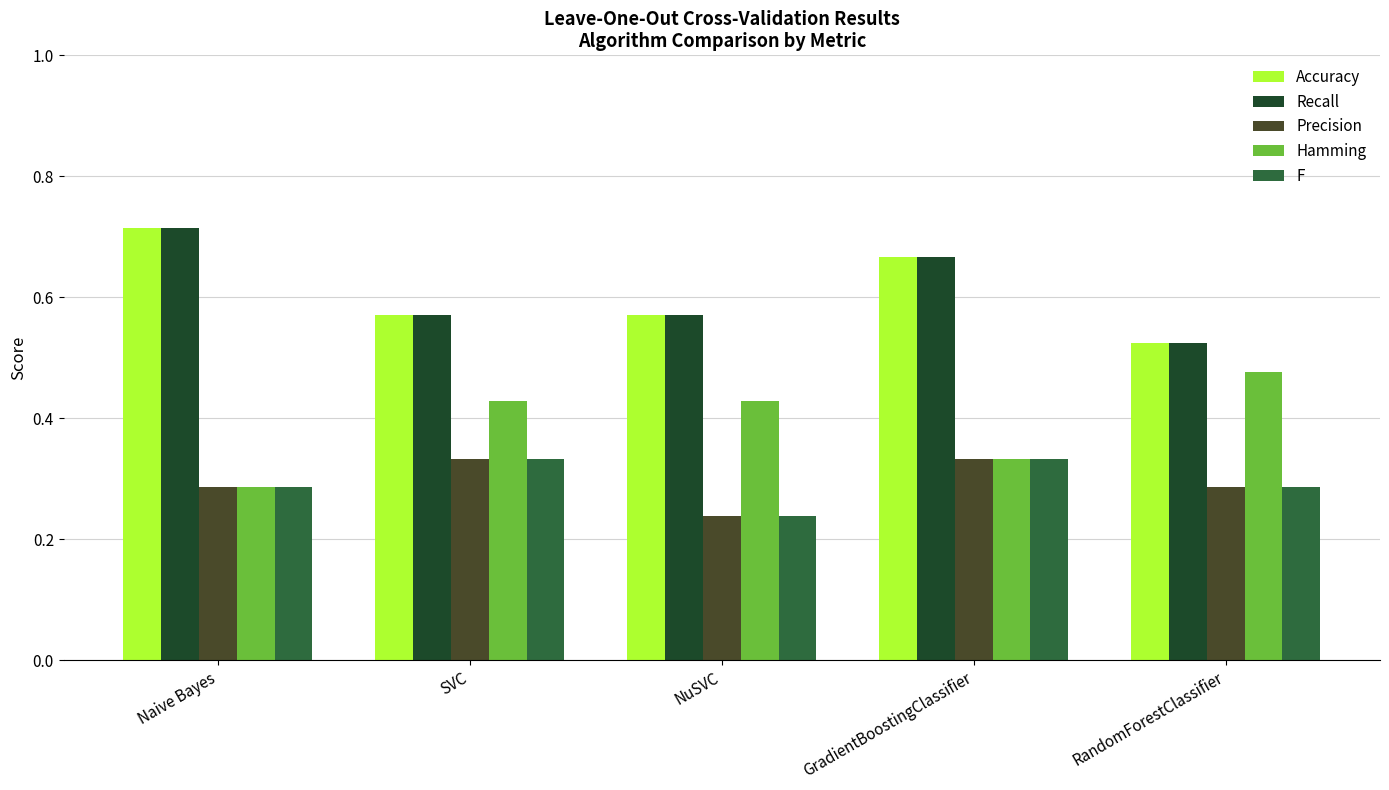

At which label does F reach its minimum?

NuSVC